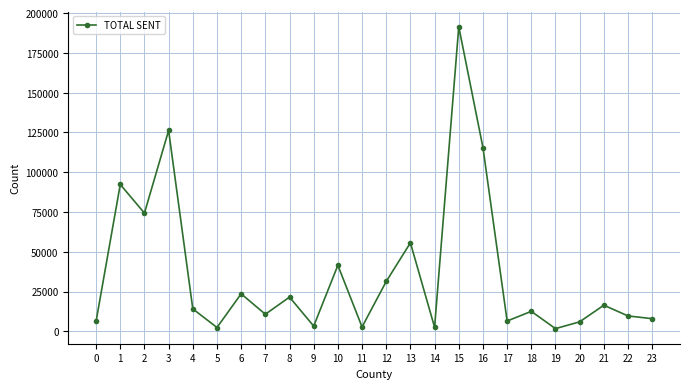

The value at 16 is 201738. True or false?

False